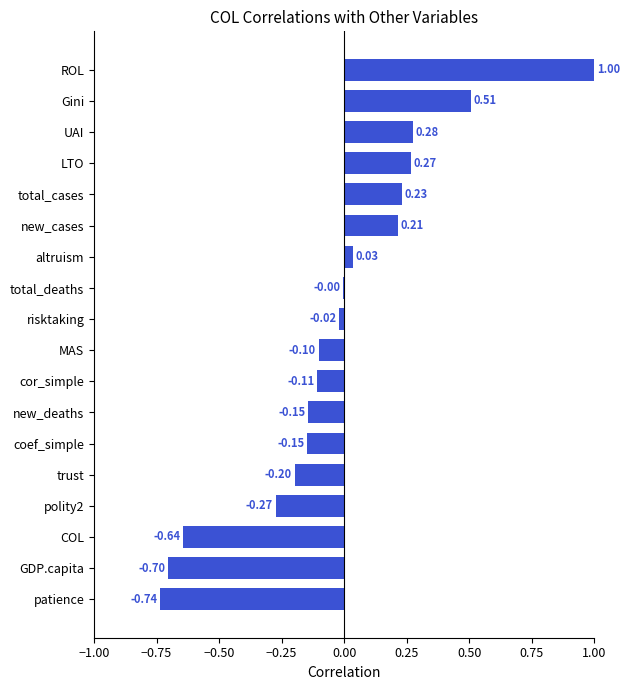

Which label corresponds to the largest value in the chart?

ROL